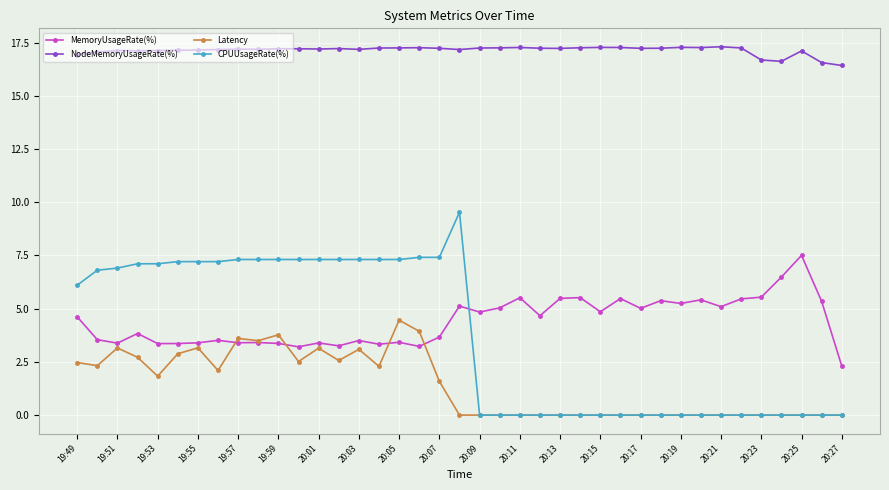

Rank the series by their maximum value, from lowest to highest.

Latency, MemoryUsageRate(%), CPUUsageRate(%), NodeMemoryUsageRate(%)